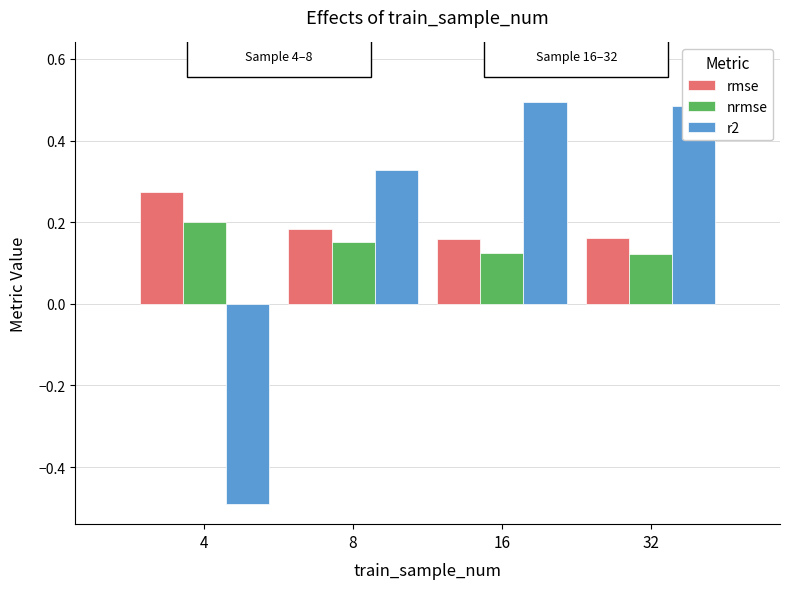

Rank the series at 32 from lowest to highest value.

nrmse, rmse, r2